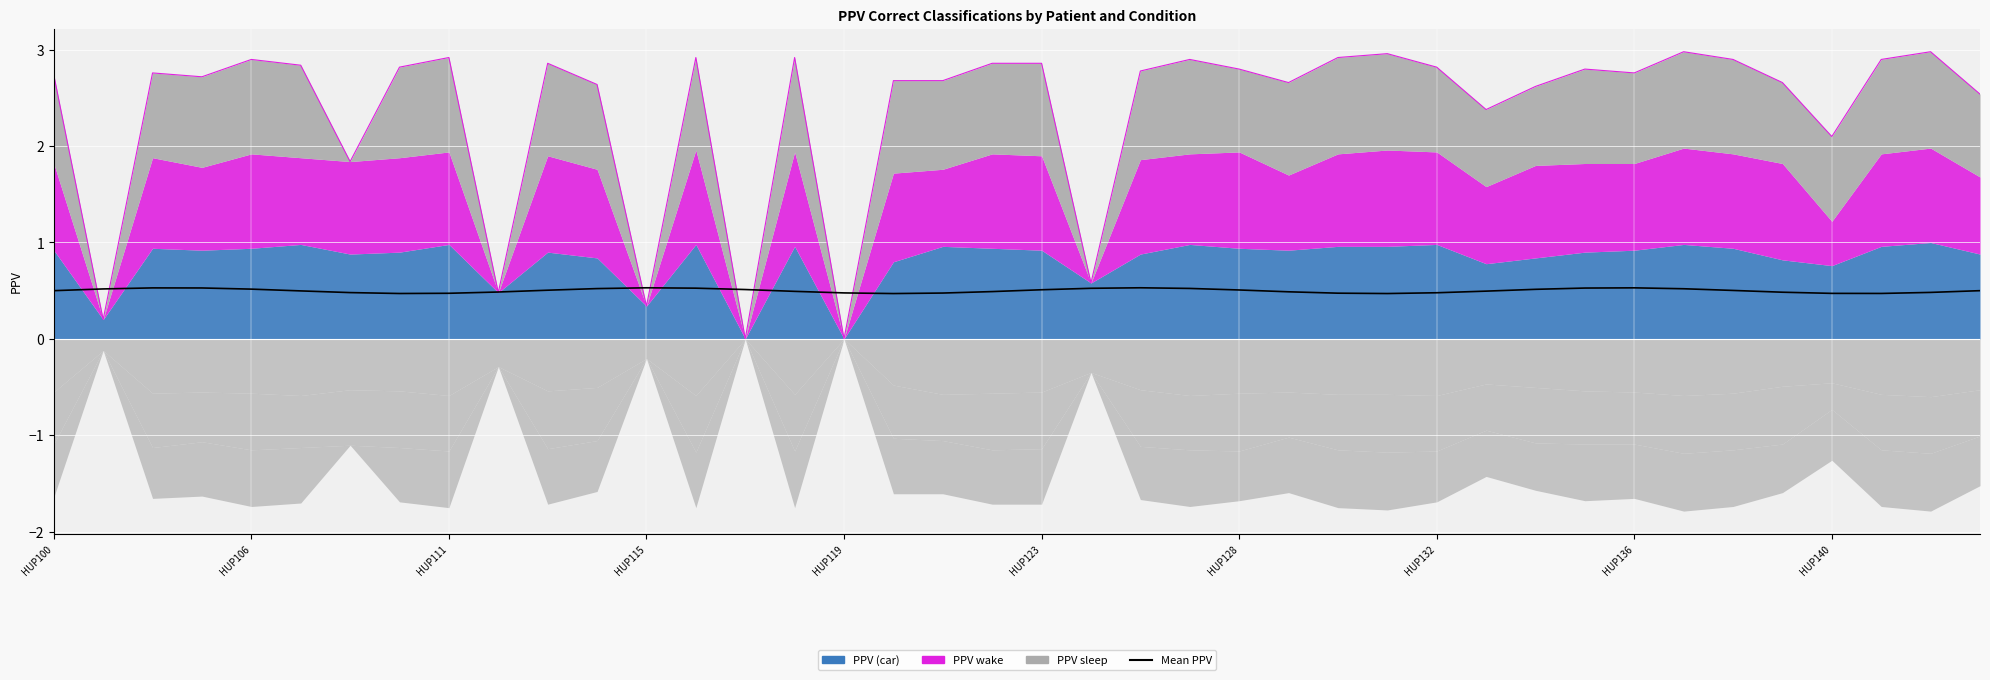

What is the sum of all values?

20.0